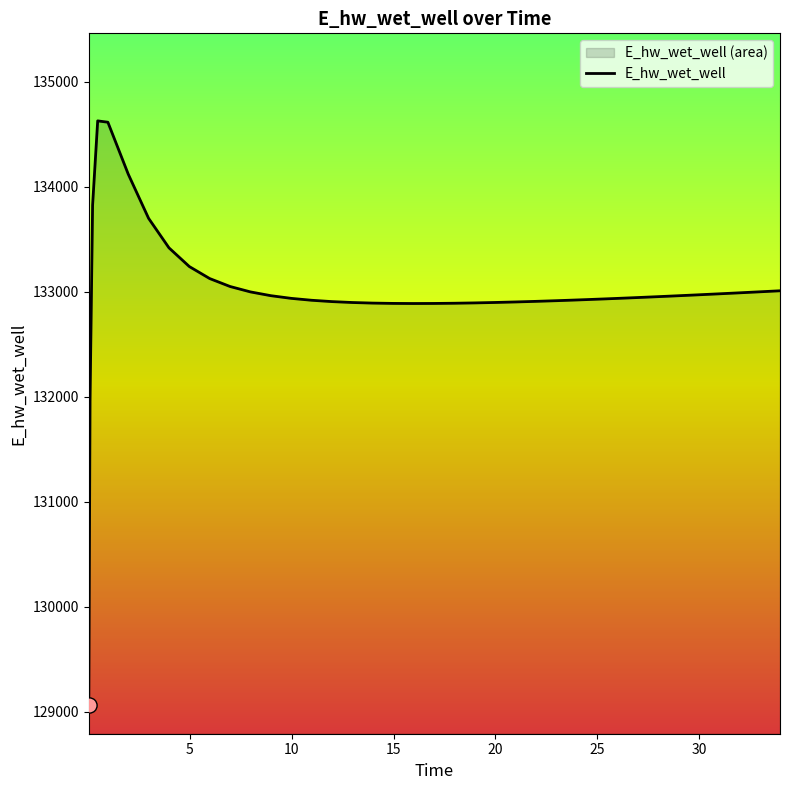

What is the difference between the maximum and minimum values?

5557.7